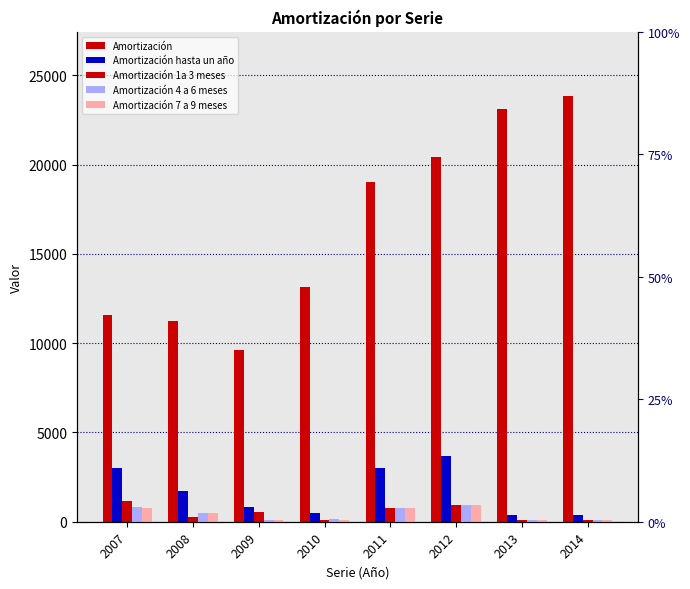

What are all the series names shown in the legend?

Amortización, Amortización hasta un año, Amortización 1a 3 meses, Amortización 4 a 6 meses, Amortización 7 a 9 meses